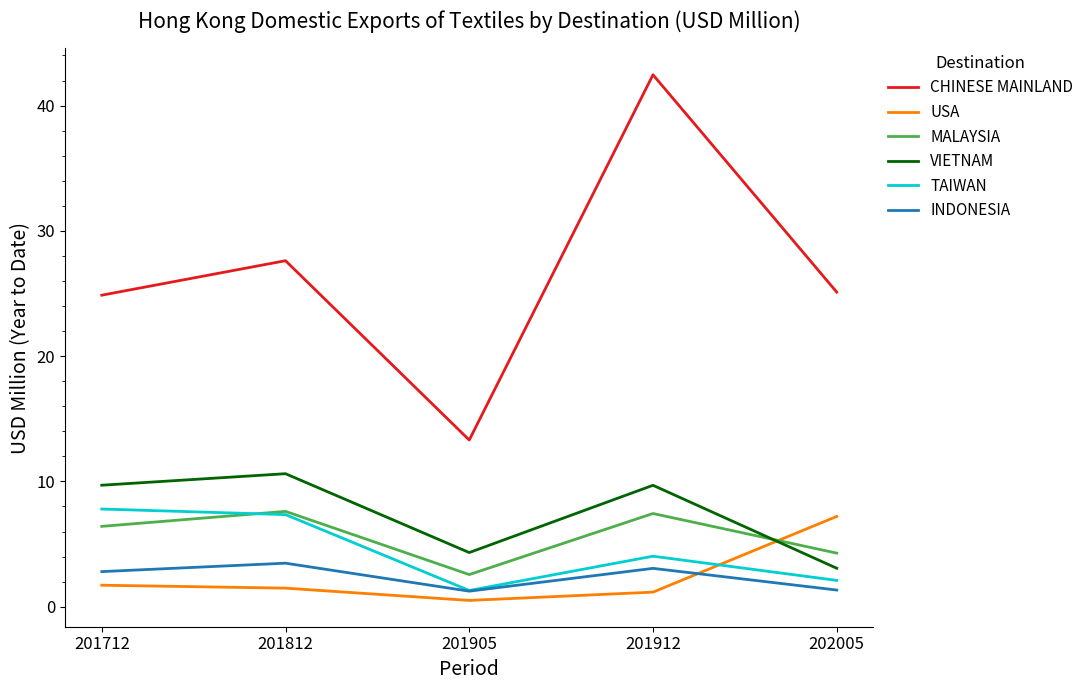

How many categories are shown in the chart?

5